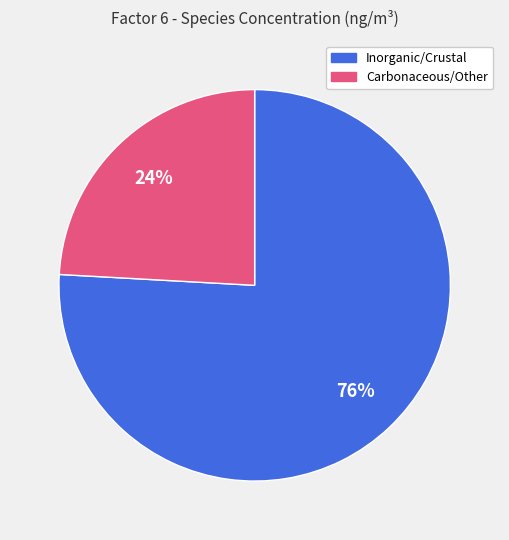

Which slice represents more than half of the pie?

Inorganic/Crustal